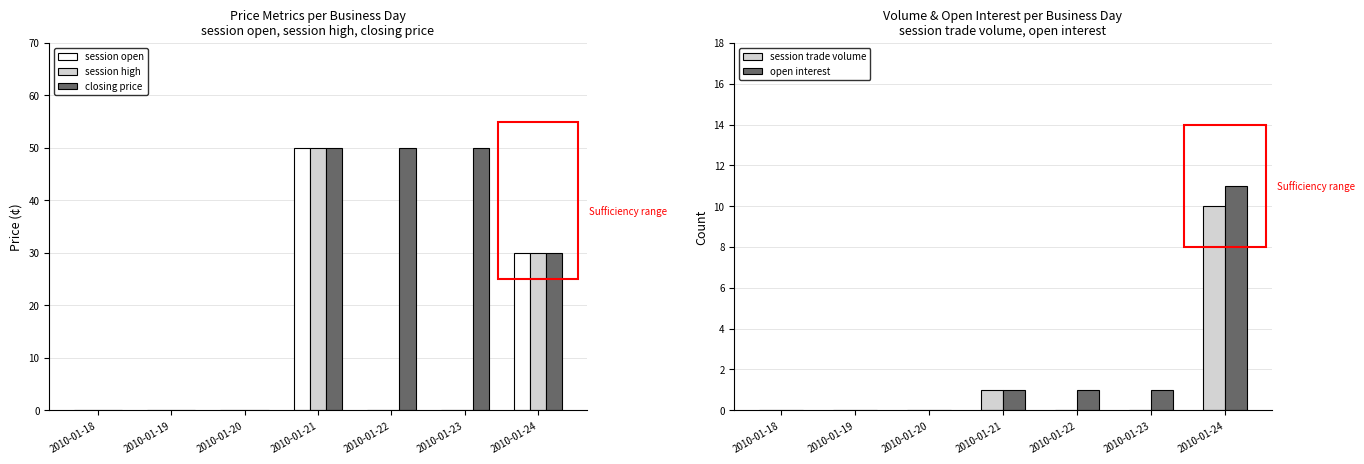

Which series changed the most between 2010-01-19 and 2010-01-23?

closing price